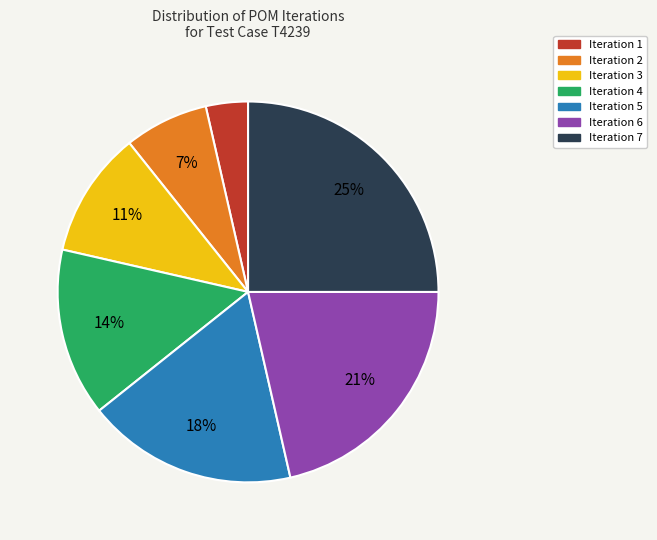

Is the sum of Iteration 3 and Iteration 4 greater than half?

No